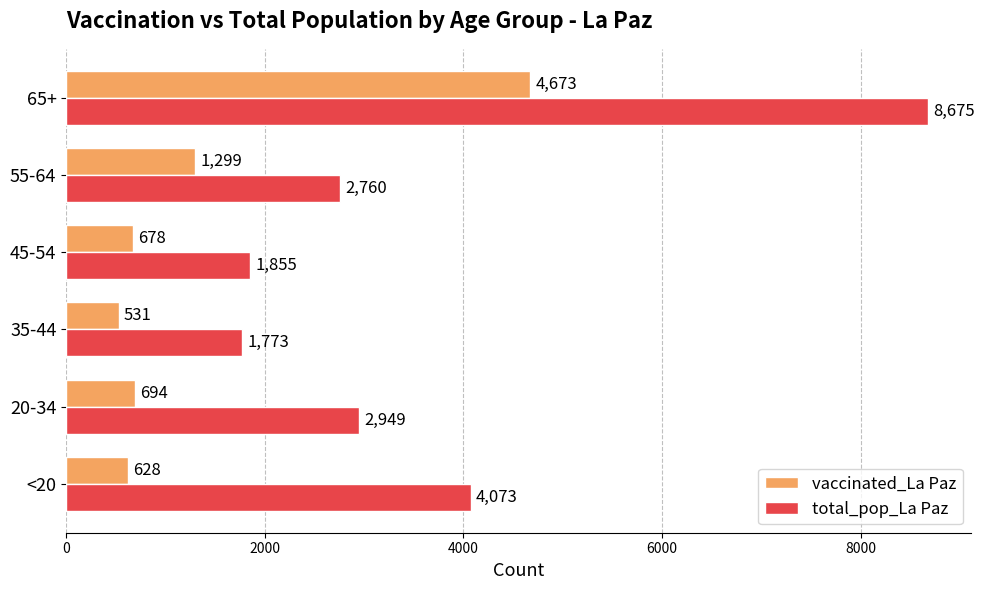

At which category is the sum across all series the highest?

65+